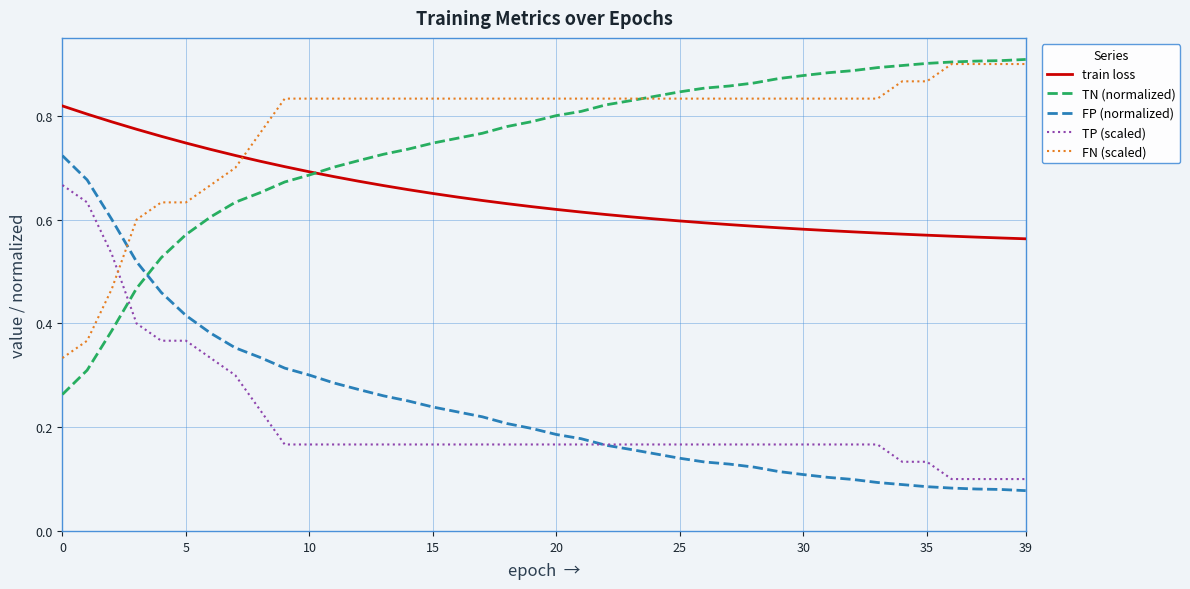

Count the TP (scaled) values in the range 0 to 1.

40